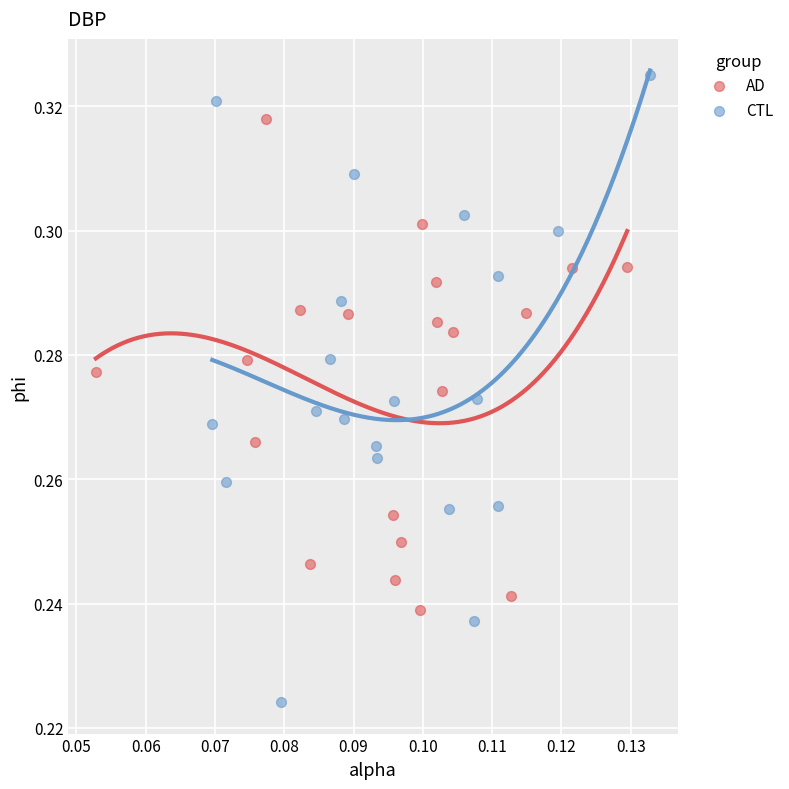

Which series has the largest Y range (max minus min)?

CTL